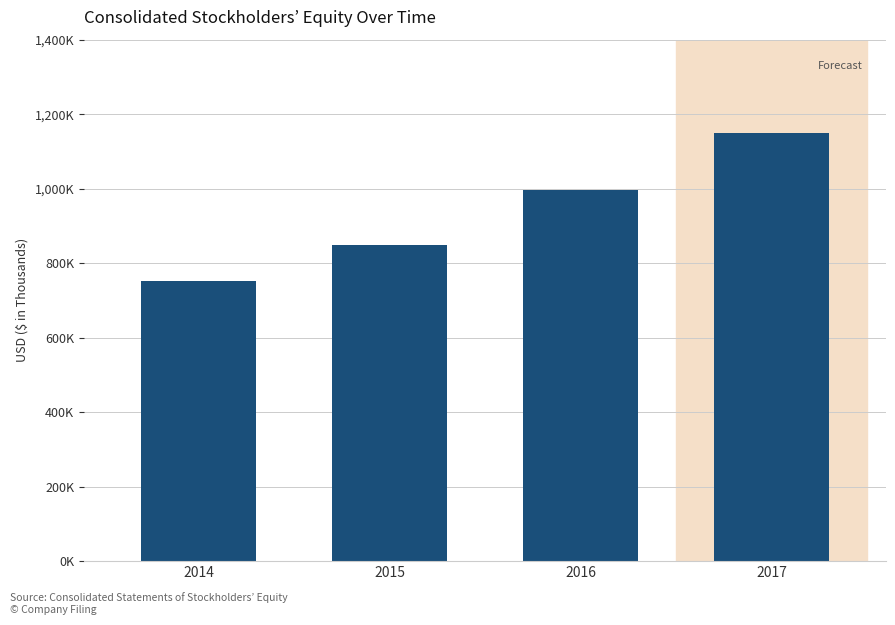

Does the chart contain any negative values?

No